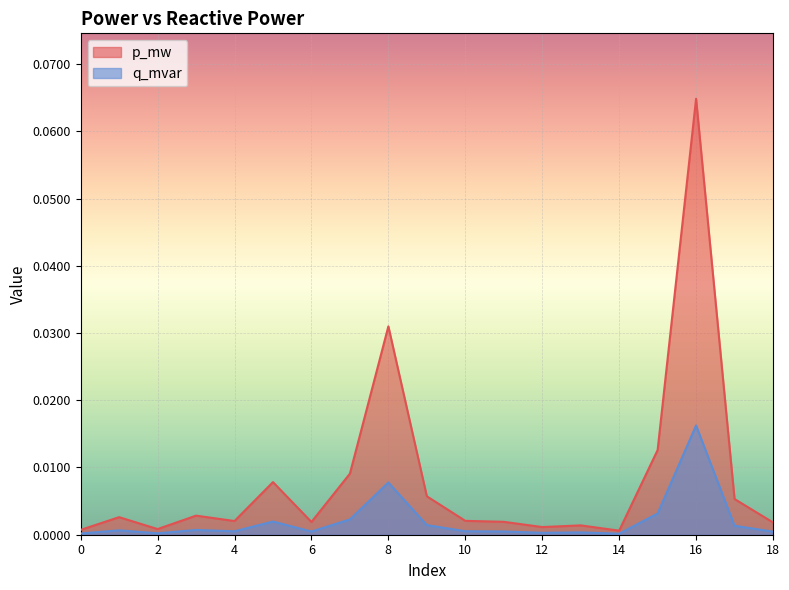

True or false: p_mw and q_mvar intersect in this chart.

False